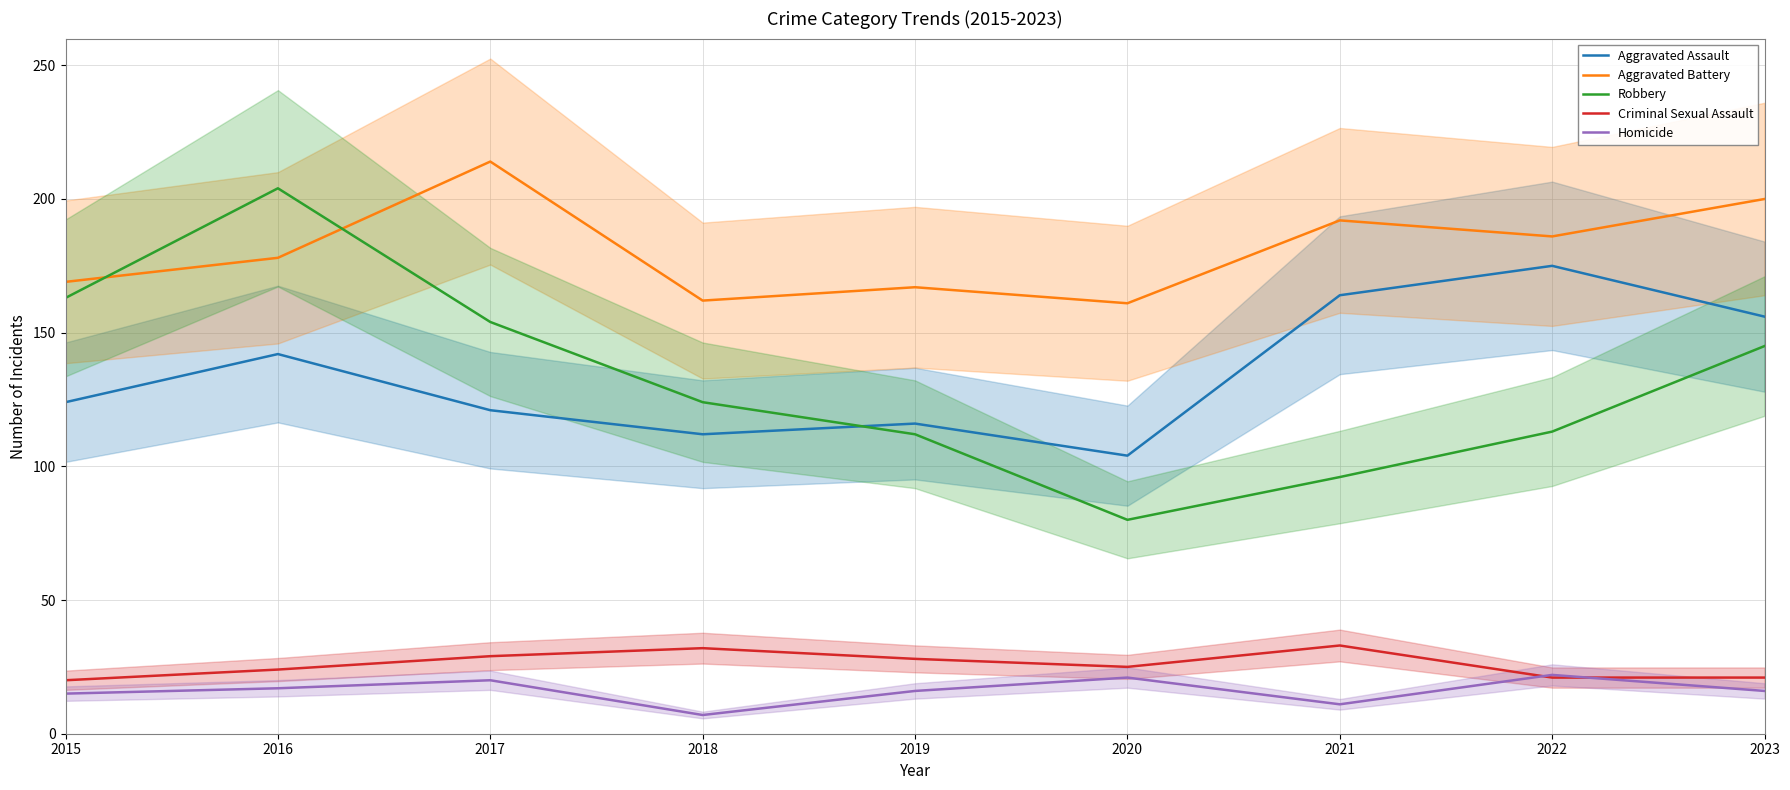

List the series in order of their peak value, highest first.

Aggravated Battery, Robbery, Aggravated Assault, Criminal Sexual Assault, Homicide